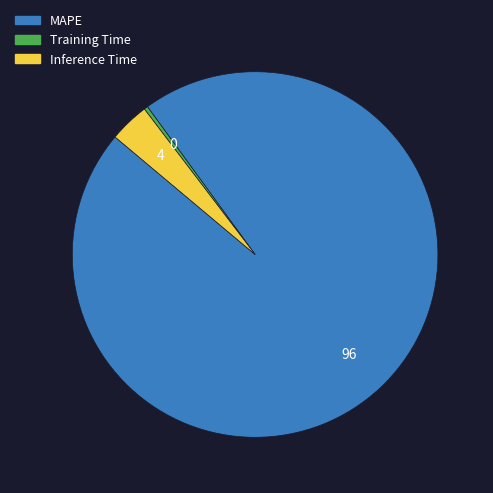

What is the largest slice in the pie chart?

MAPE